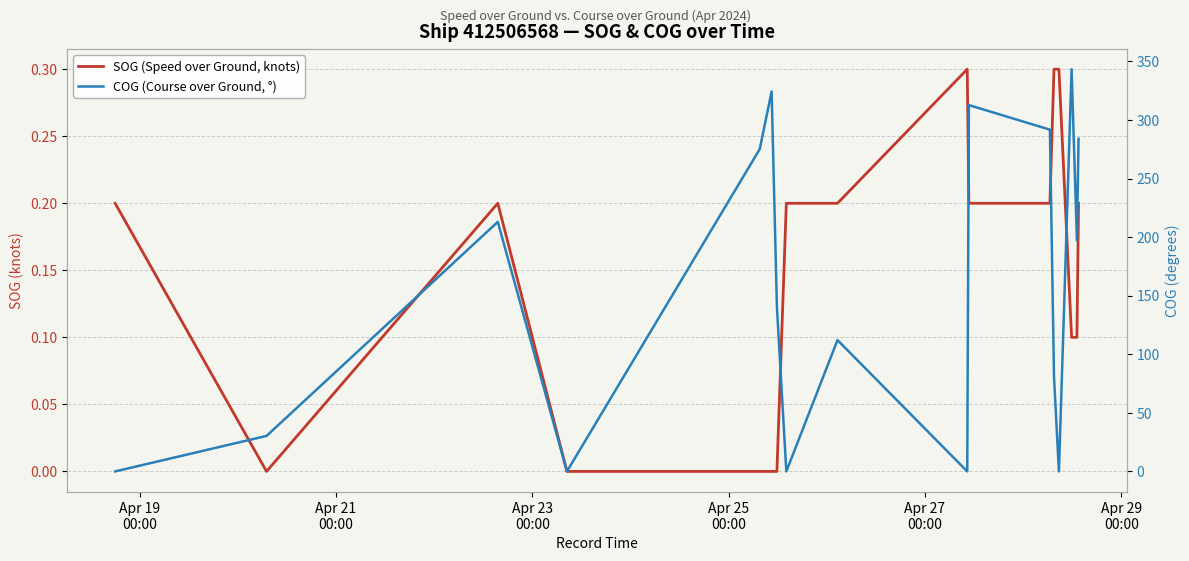

How many categories are shown in the chart?

17